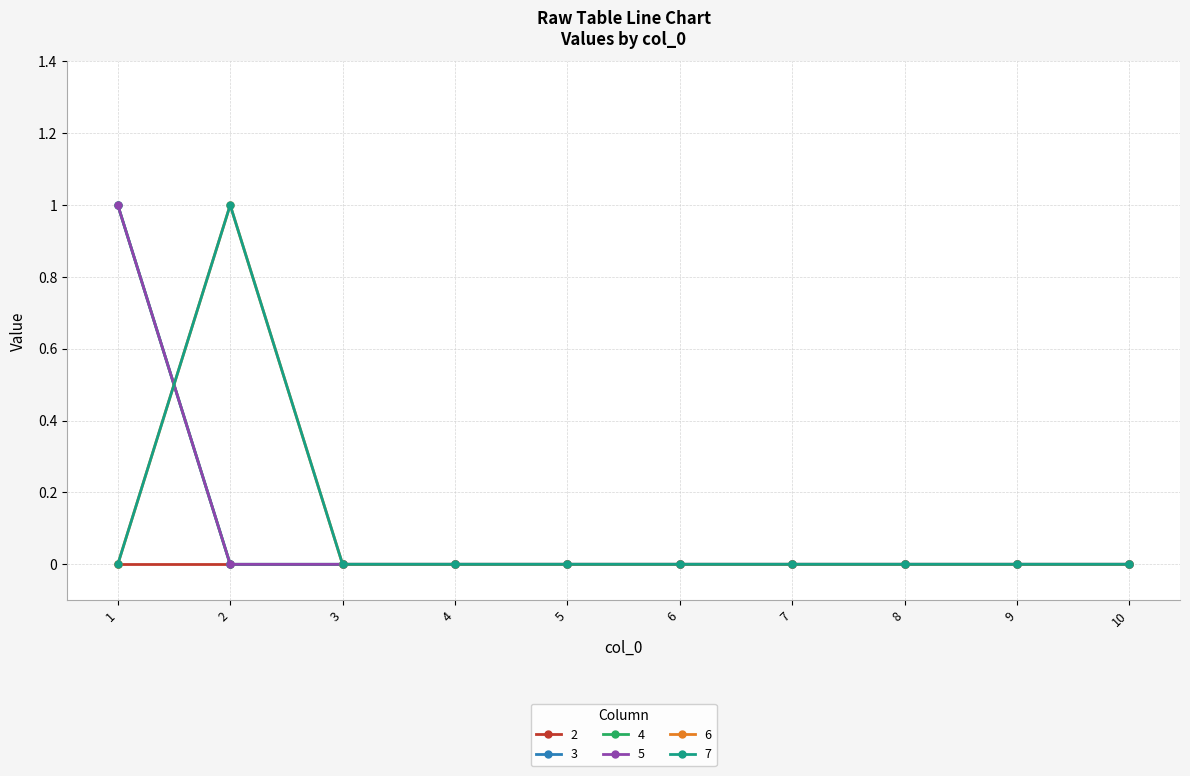

Which has a higher value, 1 or 4?

1